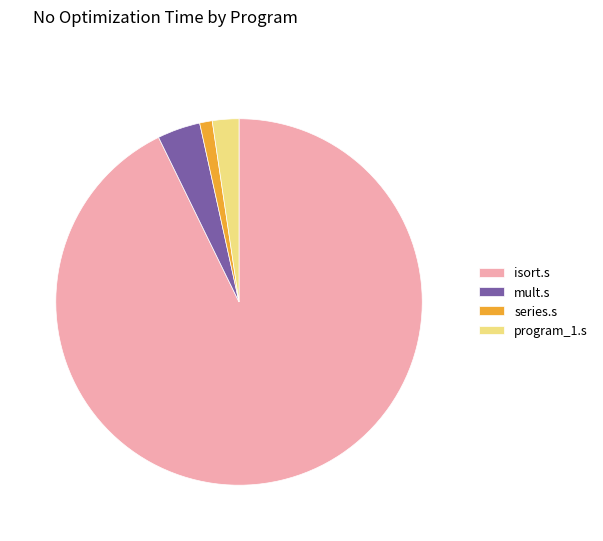

Do mult.s and isort.s together represent more than half of the pie?

Yes